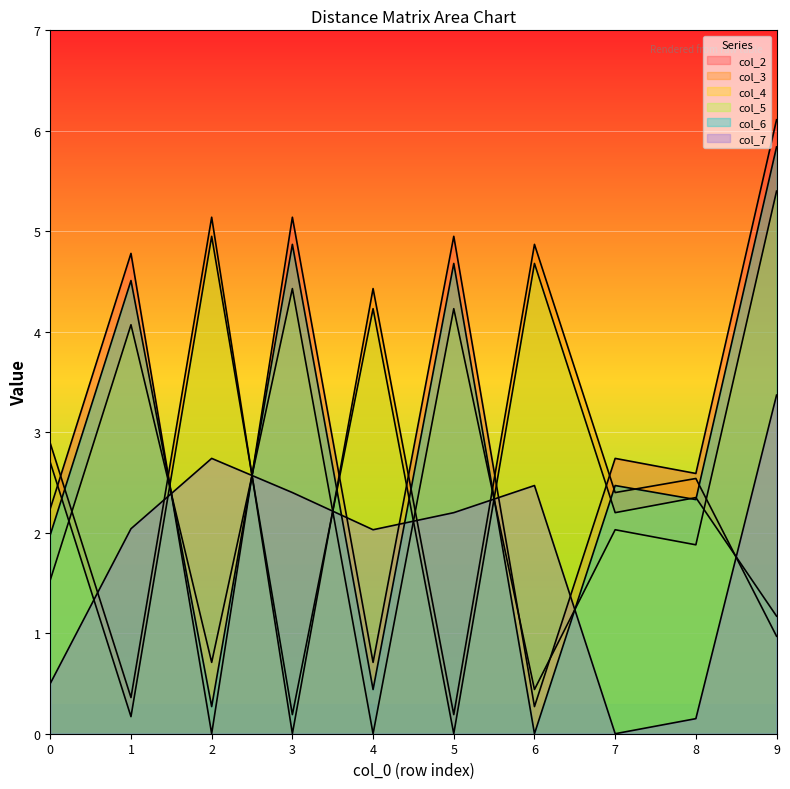

Count the number of data series in this chart.

6